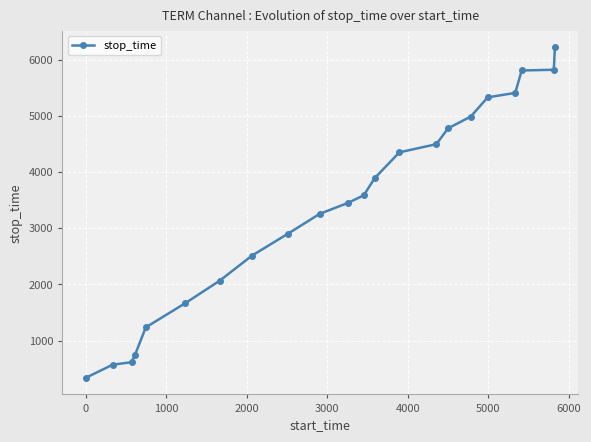

What is the maximum value shown in the chart?

6222